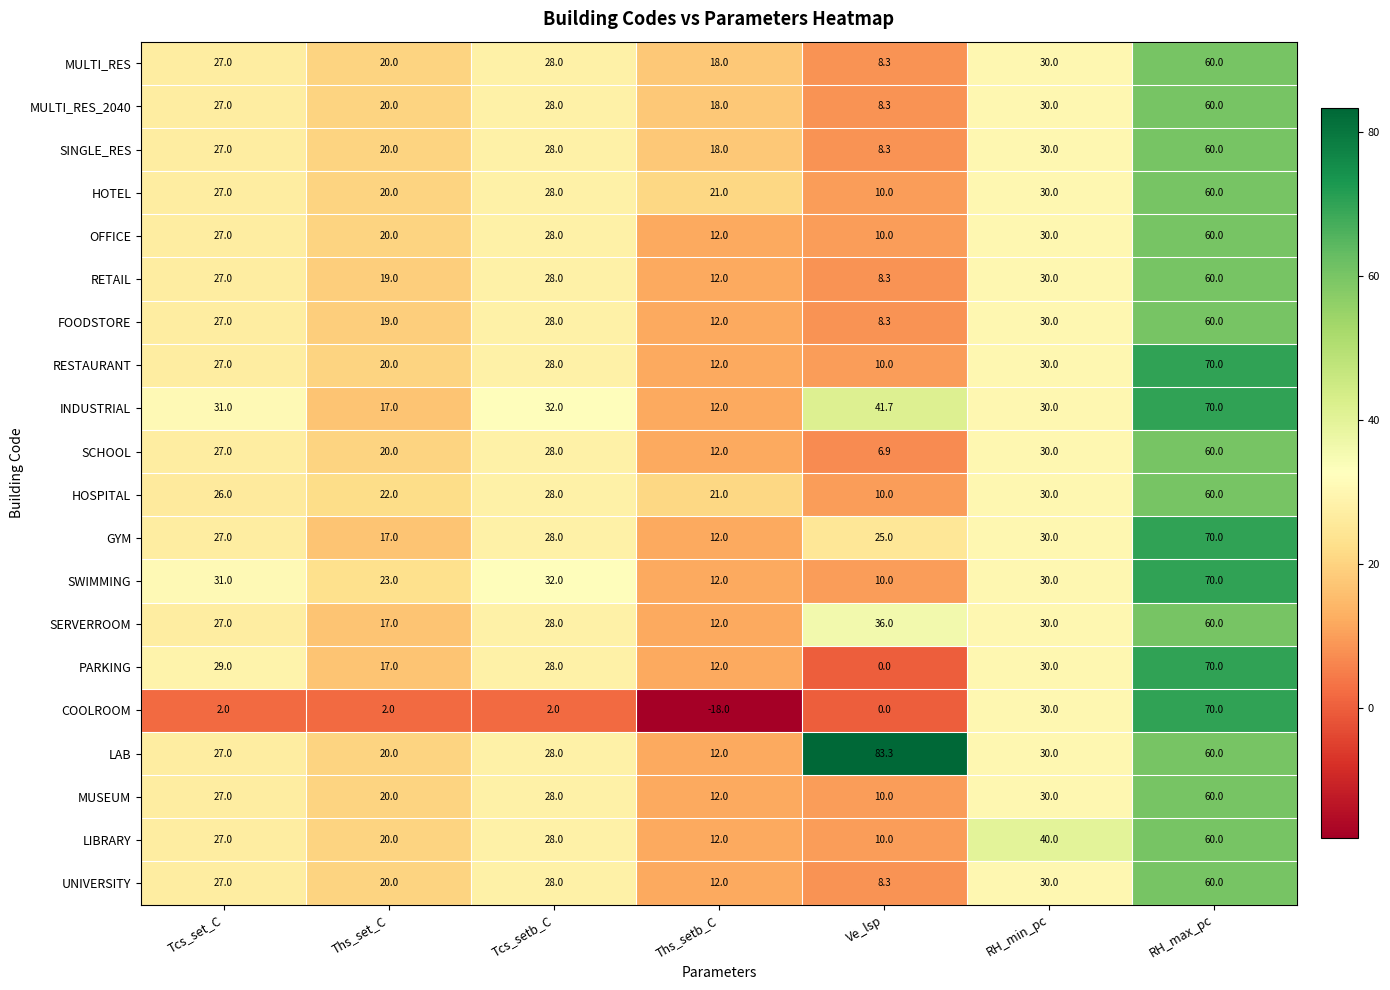

Rank the categories by HOSPITAL value from highest to lowest.

RH_max_pc, RH_min_pc, Tcs_setb_C, Tcs_set_C, Ths_set_C, Ths_setb_C, Ve_lsp